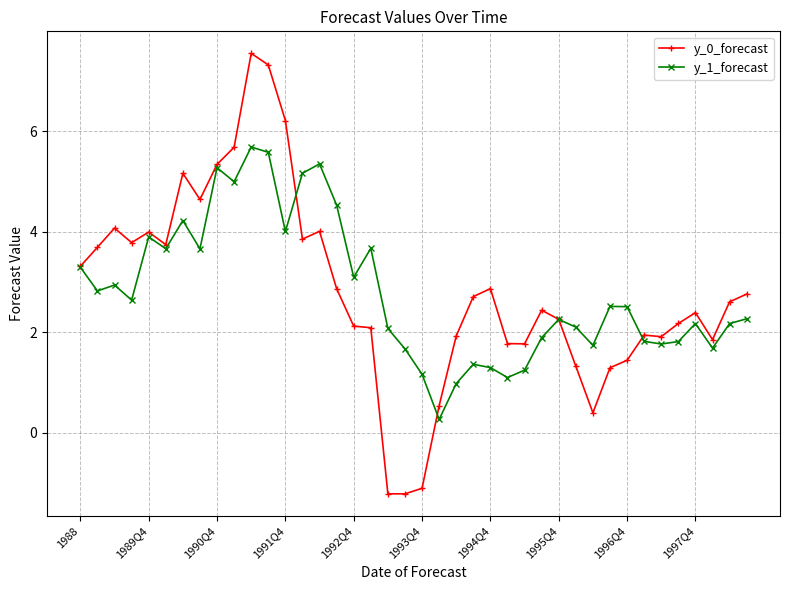

What is the value of the y_1_forecast point at the 14th from the left?

5.2